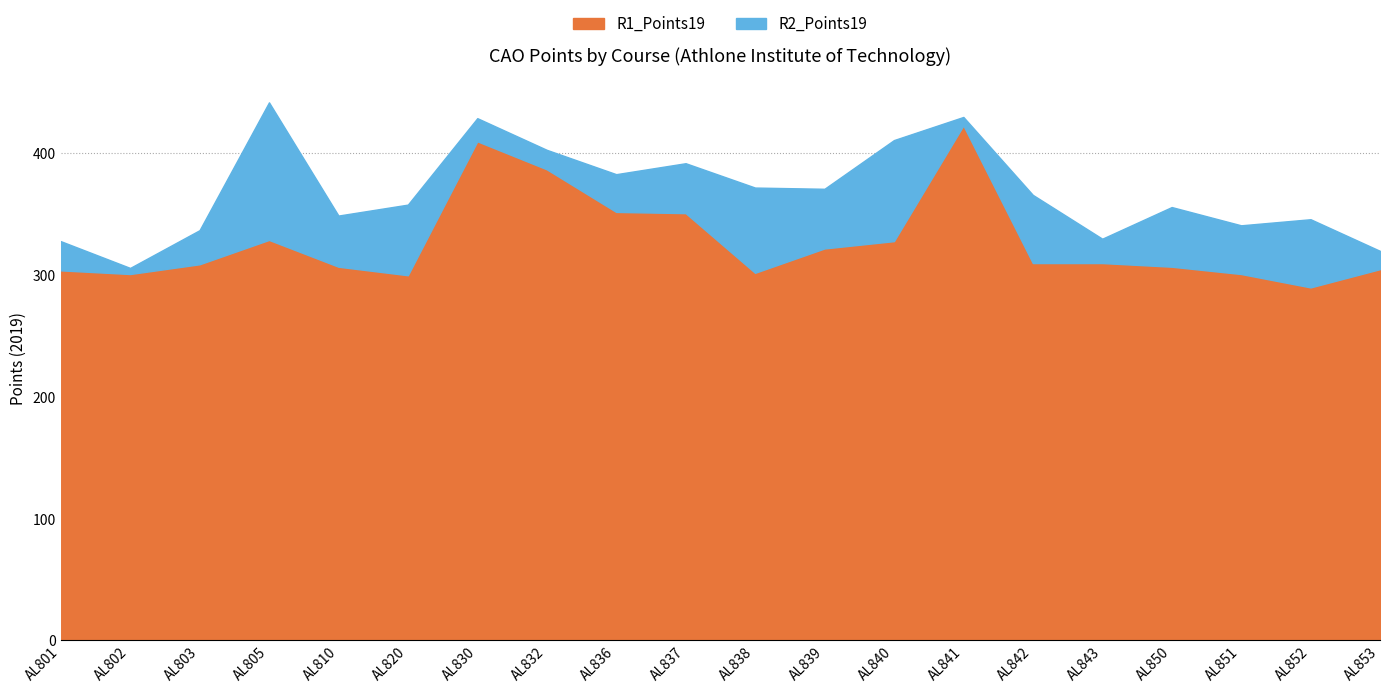

In R1_Points19, how many points are higher than both neighbors (excluding endpoints)?

3